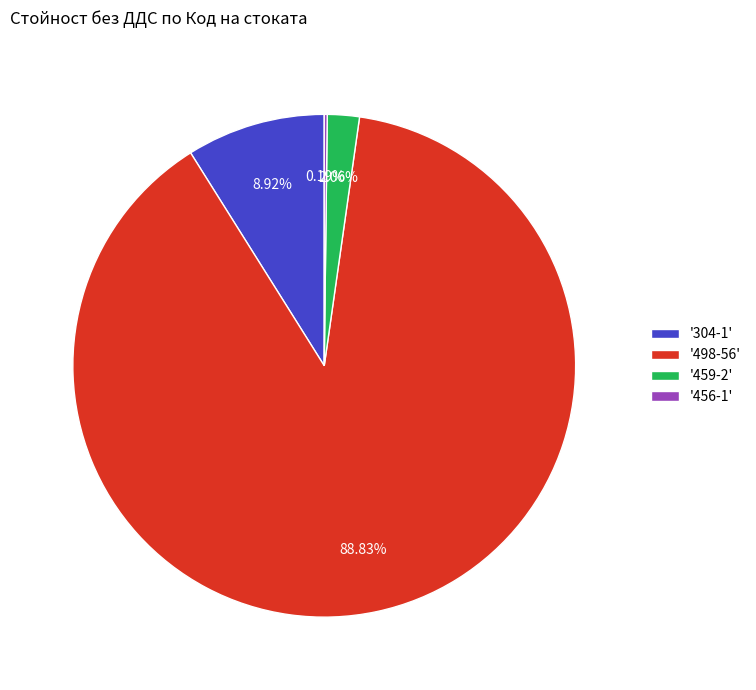

Is the sum of '498-56' and '459-2' greater than half?

Yes